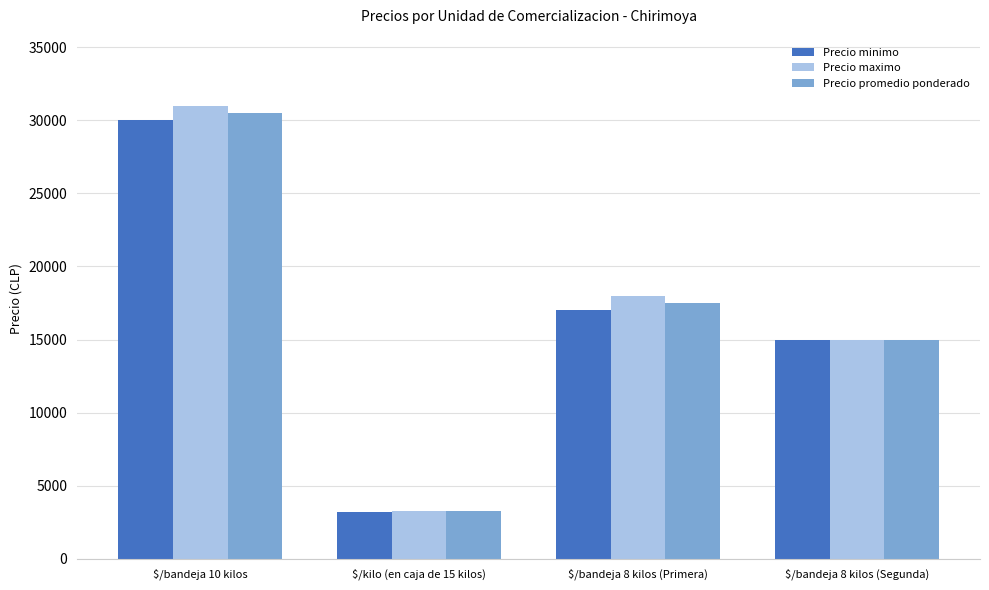

How many bars are there in total?

12